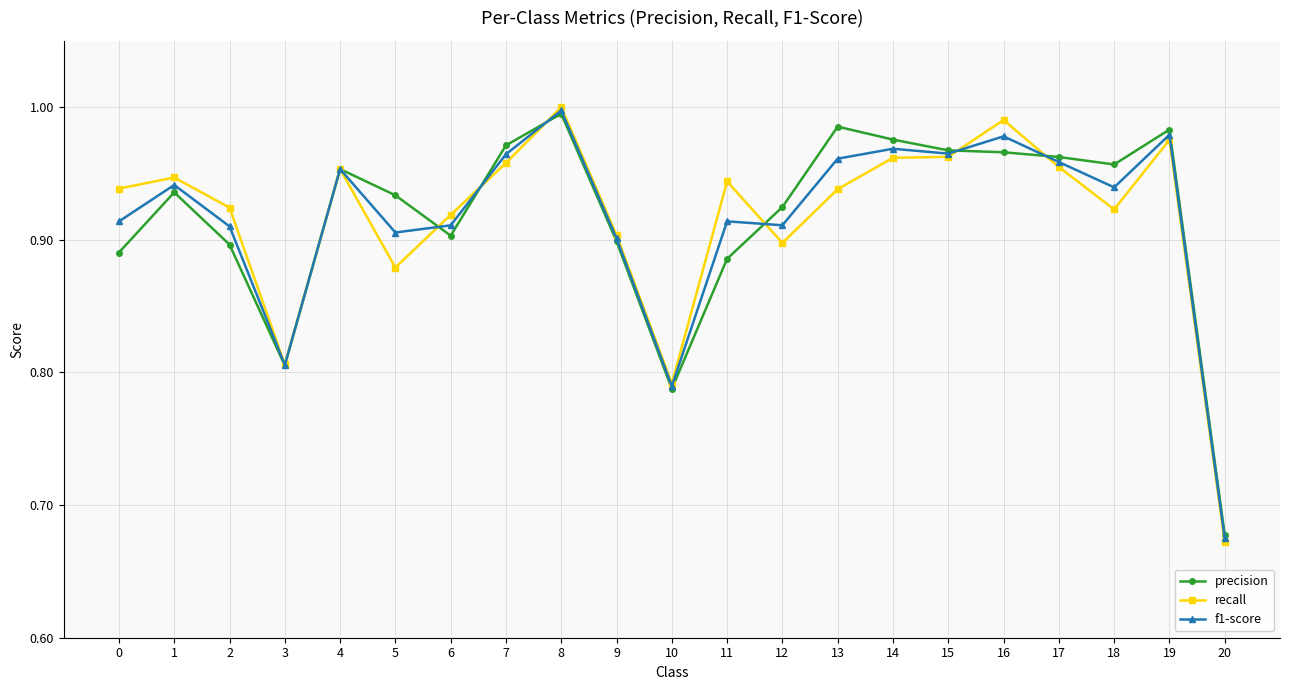

At how many categories does at least one series exceed 0?

21